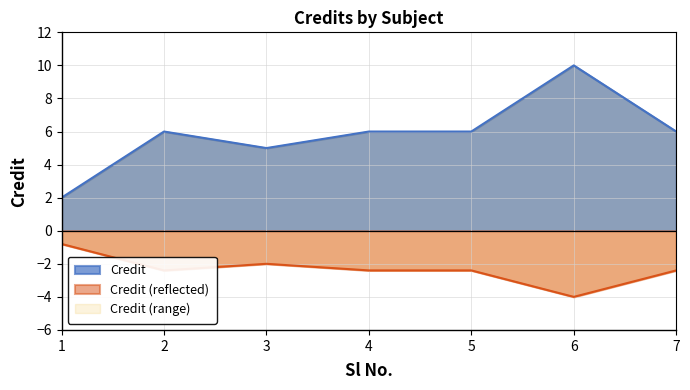

What is the value of the 6th point from the left?

10